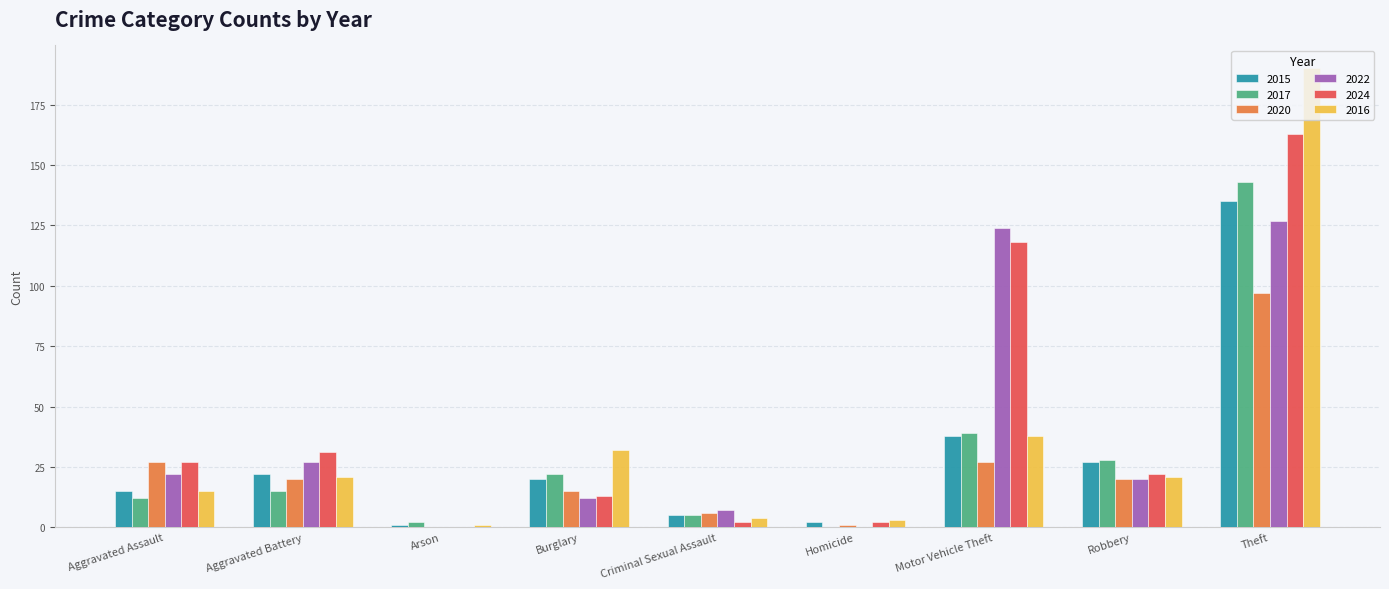

What is the sum of all 2017 values?

266